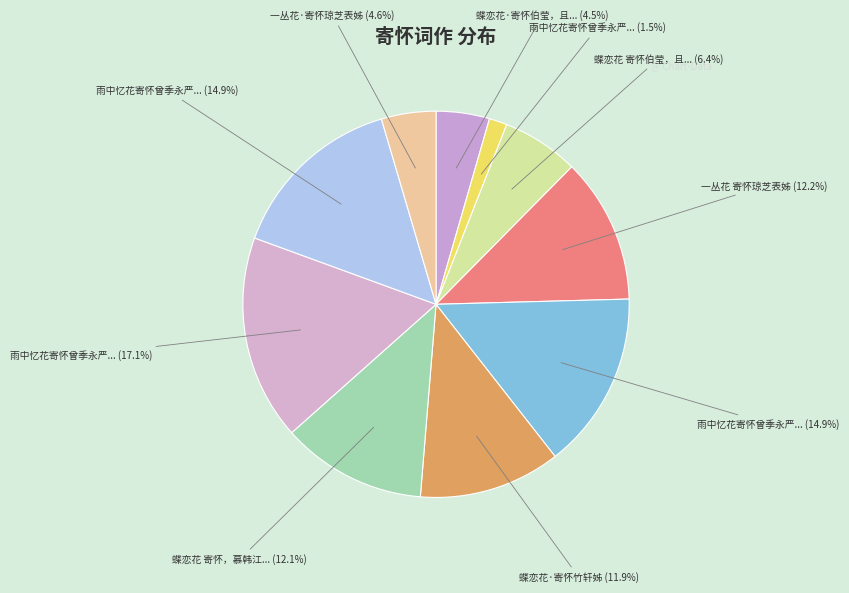

Count the number of slices in the pie.

10